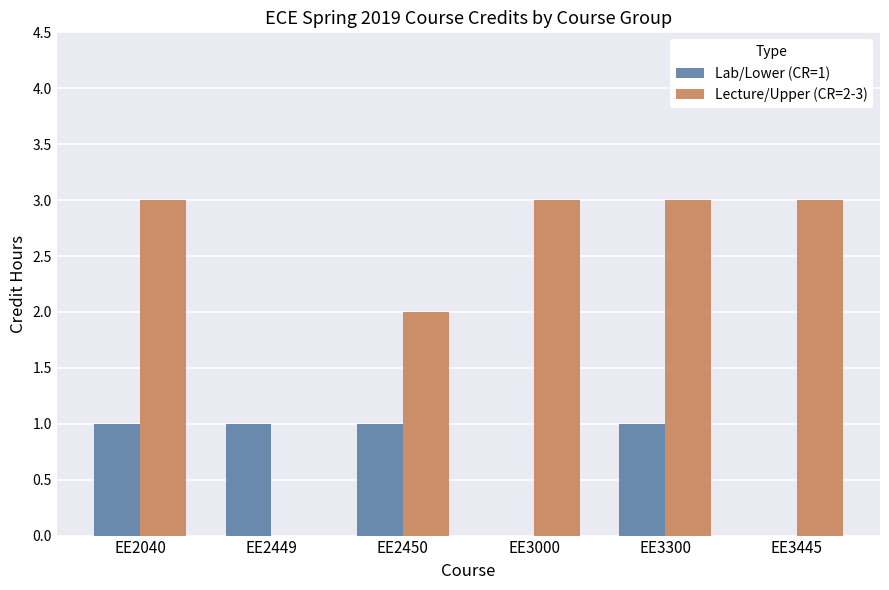

True or false: Lecture/Upper (CR=2-3) has a value of -1 at EE2449.

False